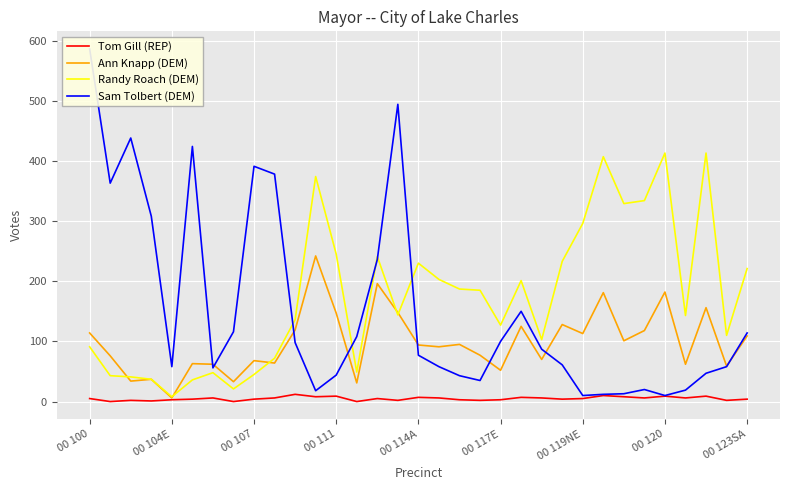

The Tom Gill (REP) series shows 9 at 00 120. True or false?

True